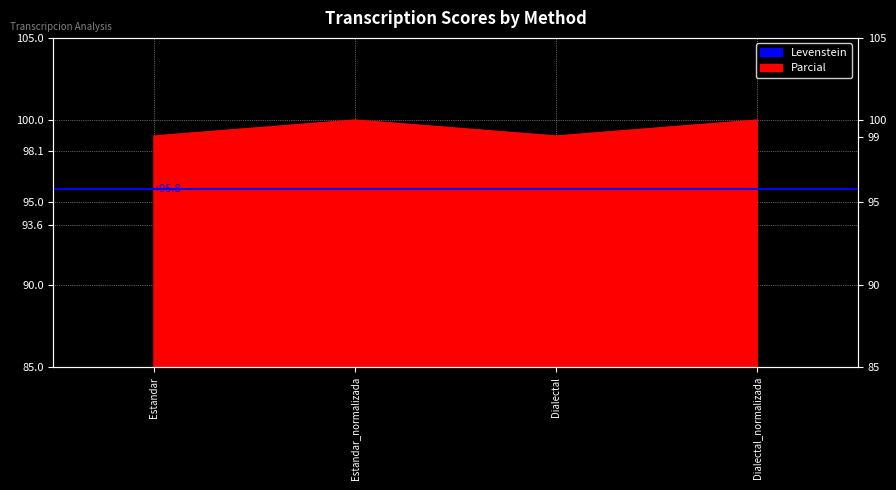

The chart shows a value of 23.5 at Dialectal. True or false?

False